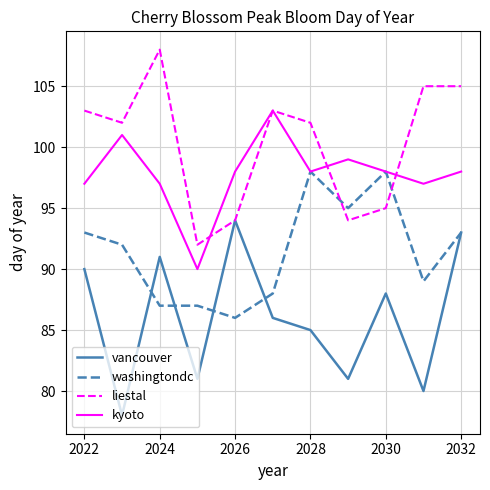

List the series in order of their overall mean, highest first.

liestal, kyoto, washingtondc, vancouver